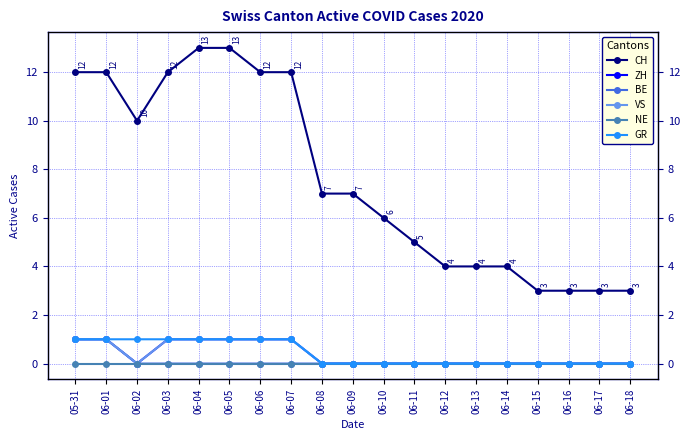

True or false: ZH and GR intersect in this chart.

False